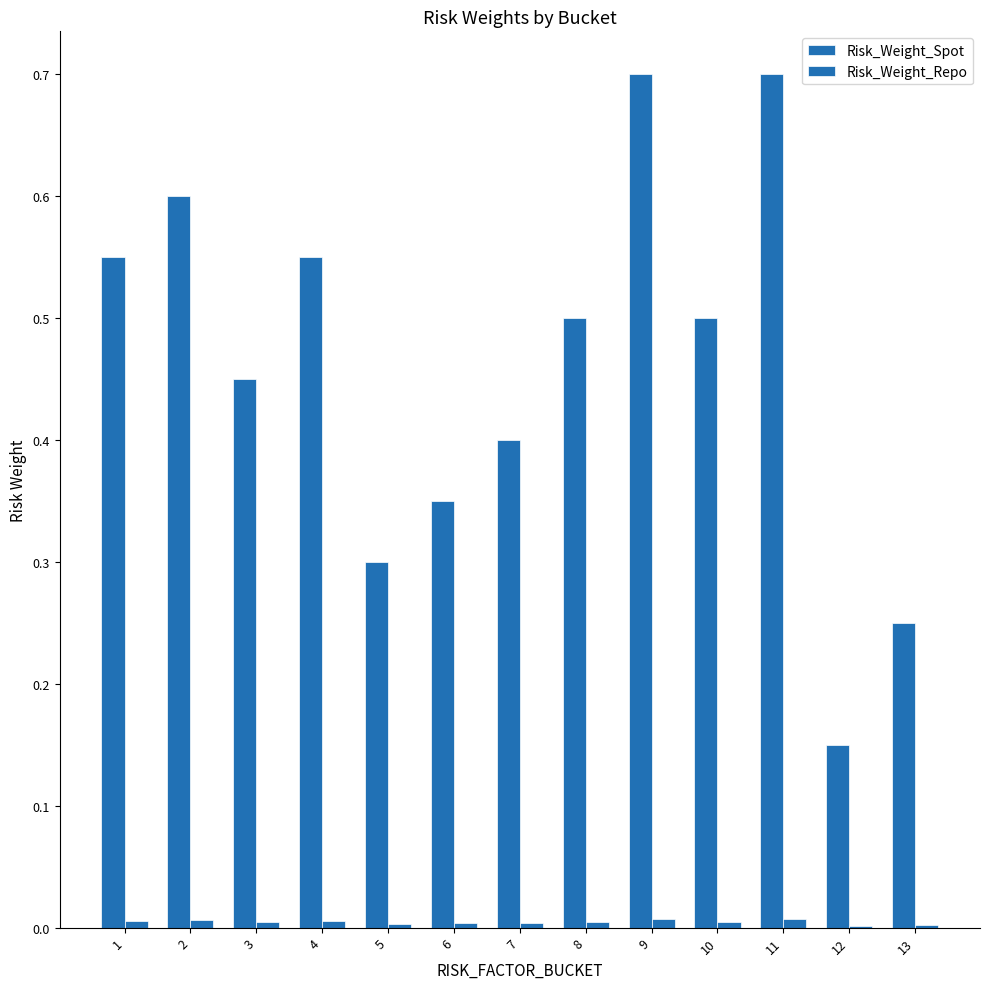

Count the number of data series in this chart.

2